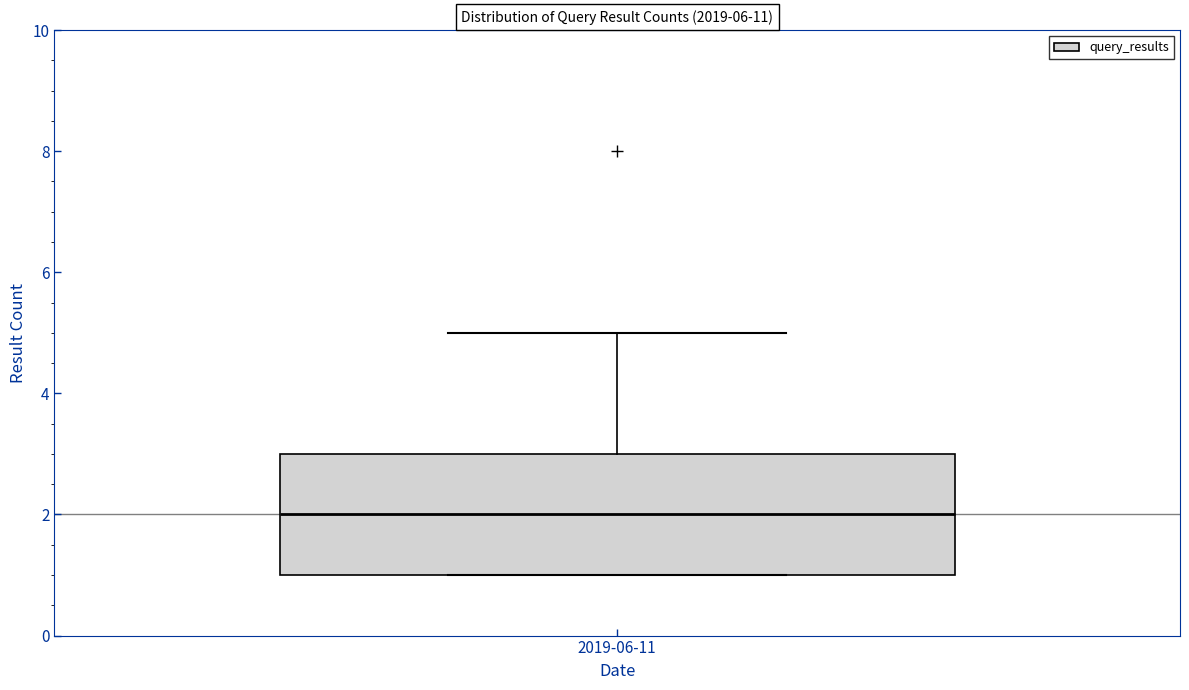

Where does the median line of the box for 2019-06-11 sit on the y-axis? The values are not printed on the chart, so give them approximately, as read against the axis.

2